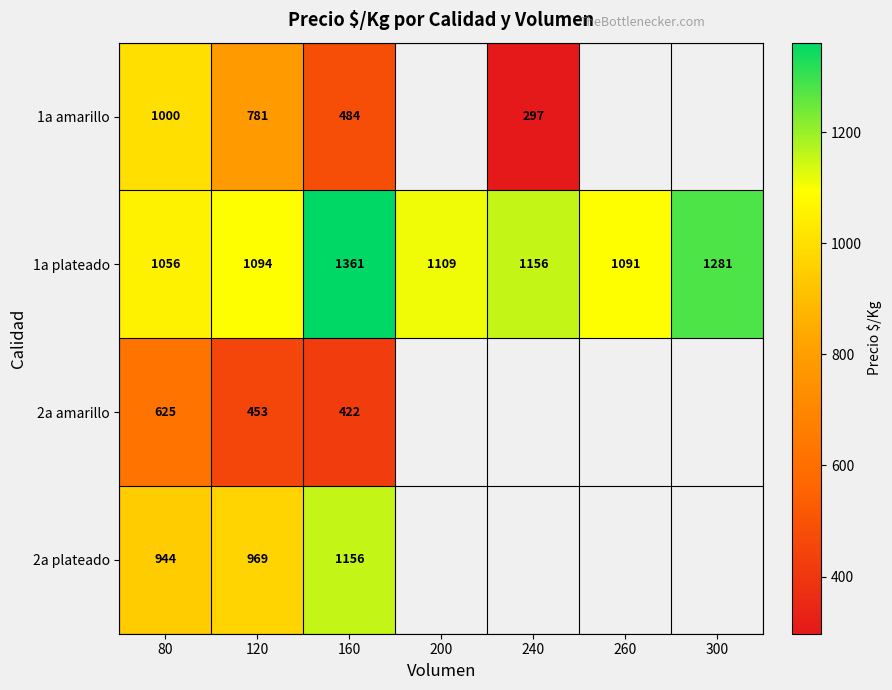

The 1a amarillo series shows 355.5 at 120. True or false?

False